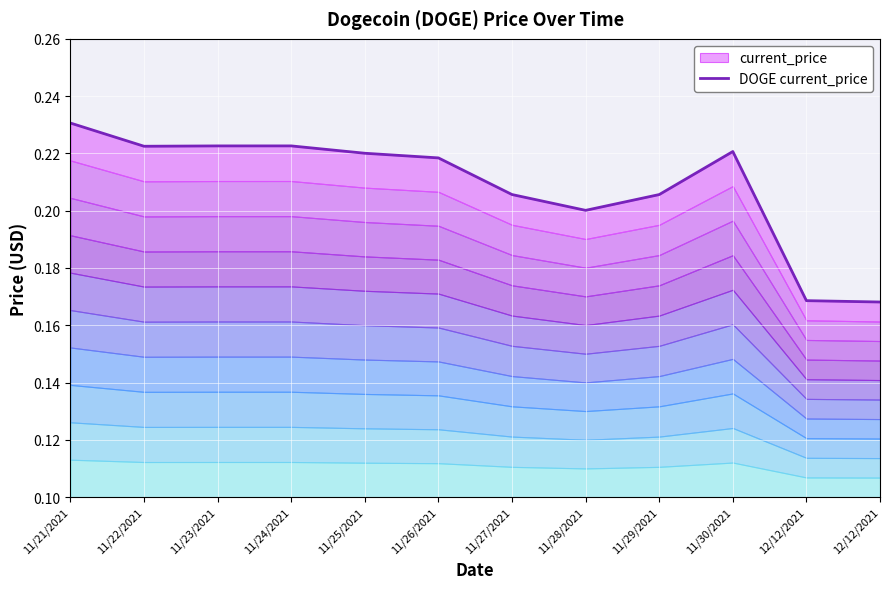

What is the minimum value shown in the chart?

0.2